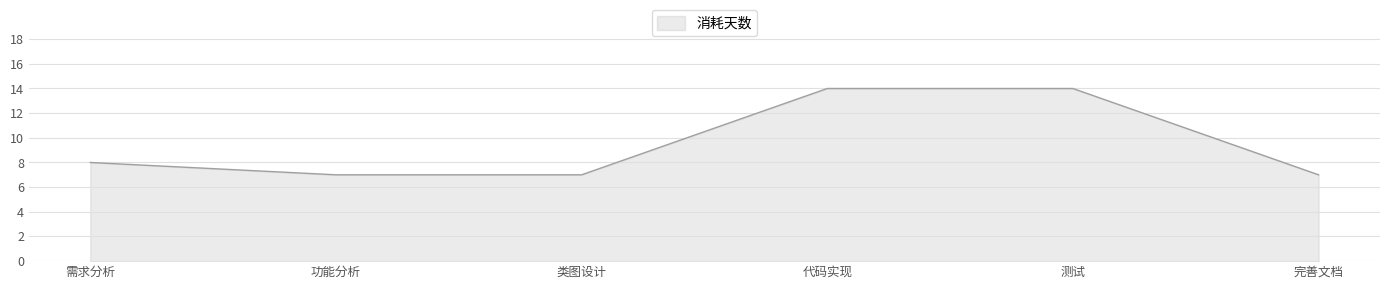

What is the sum of the values at 完善文档 and 类图设计?

14